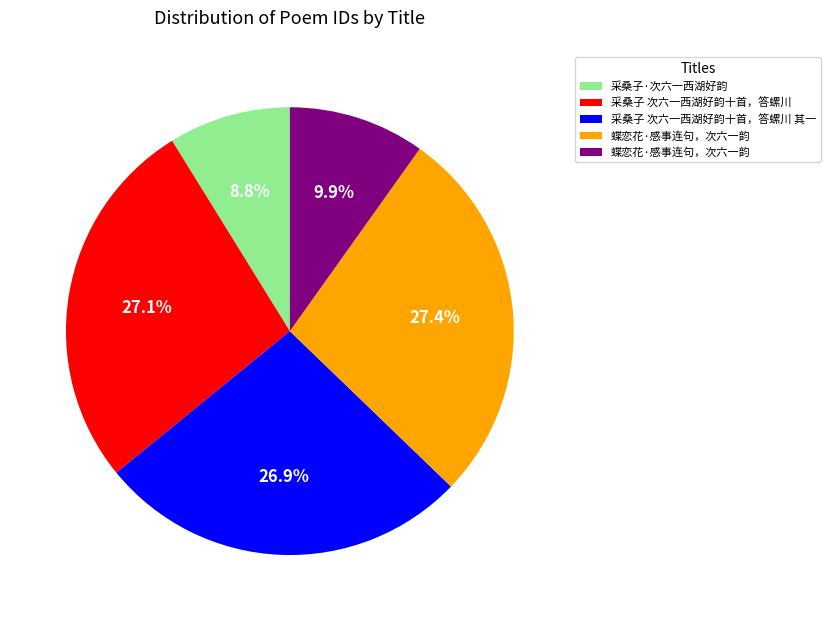

Is there any slice that represents more than half of the pie?

No